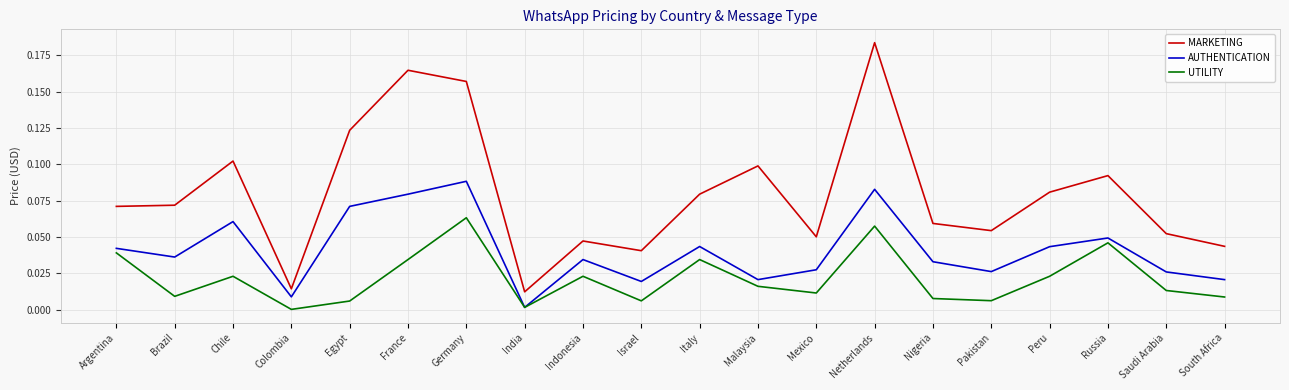

True or false: MARKETING has a value of 0.1 at Mexico.

True